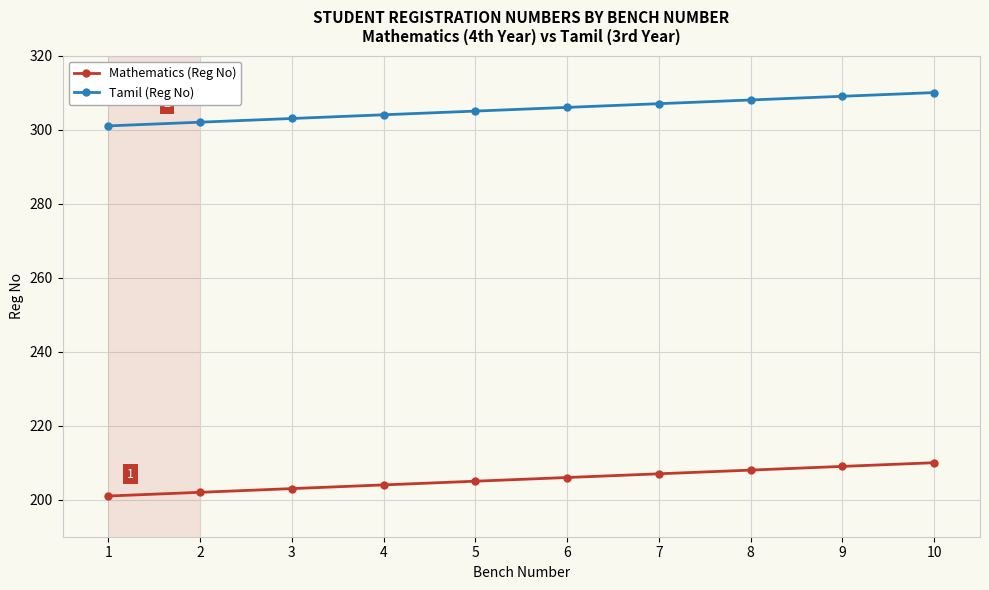

Reading right to left, extract all data points from this chart.

Mathematics (Reg No): 10=210	9=209	8=208	7=207	6=206	5=205	4=204	3=203	2=202	1=201
Tamil (Reg No): 10=310	9=309	8=308	7=307	6=306	5=305	4=304	3=303	2=302	1=301